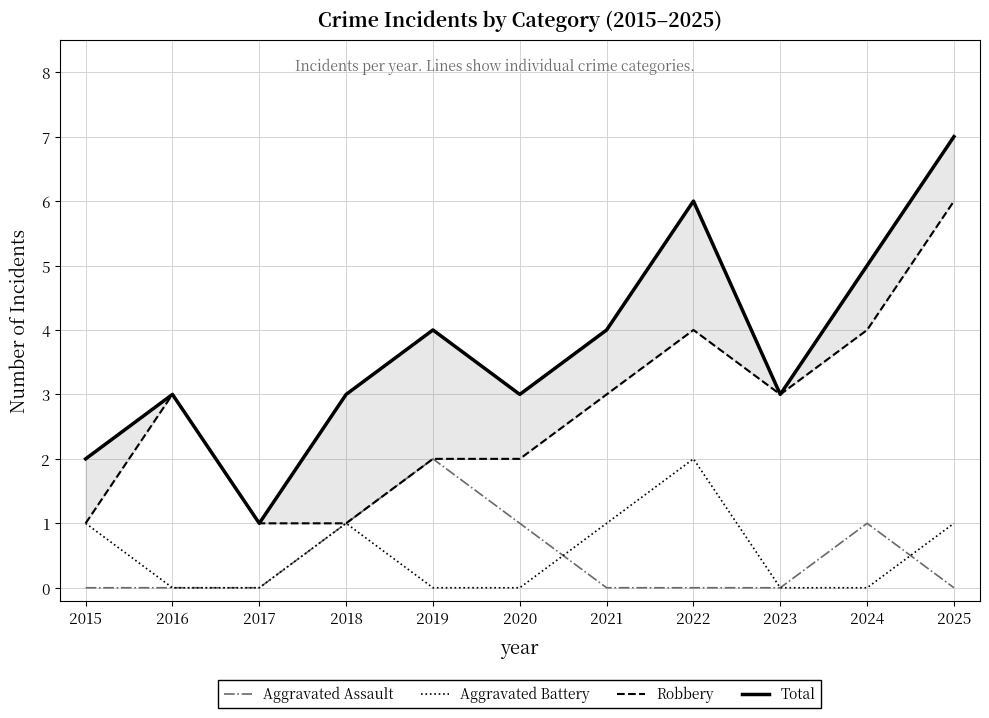

What is the sum of all Aggravated Assault values?

5